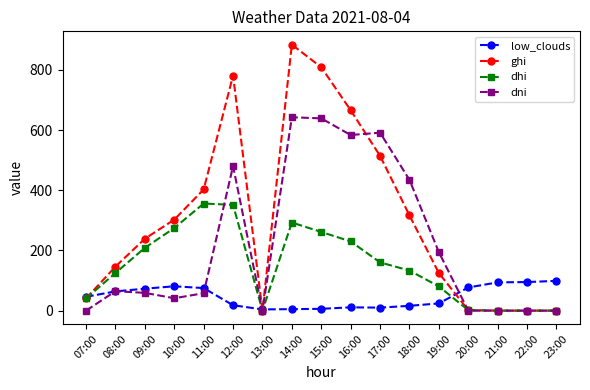

What is the average value of the ghi series?

307.7